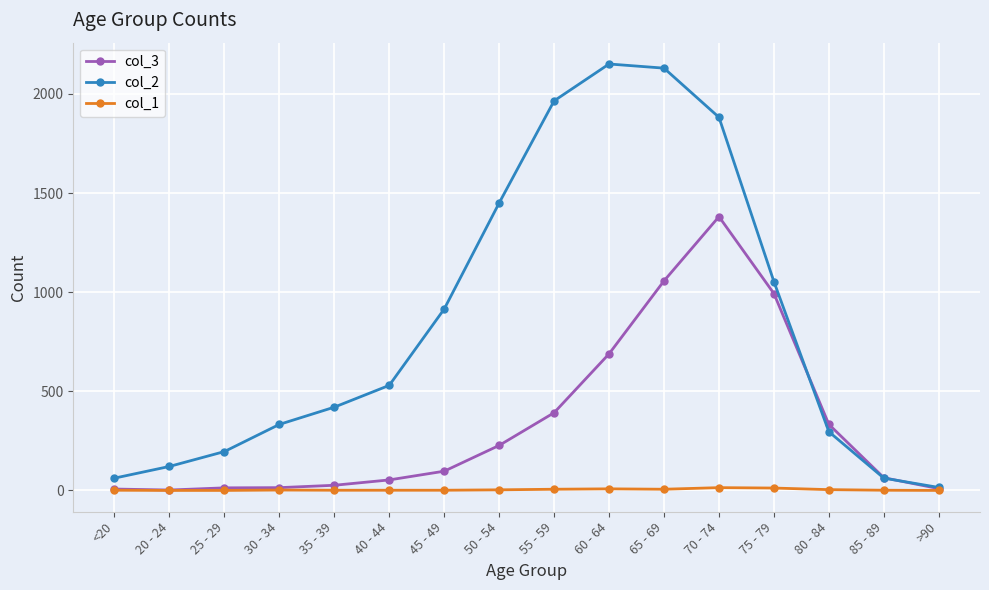

Which series has the largest total across all categories?

col_2